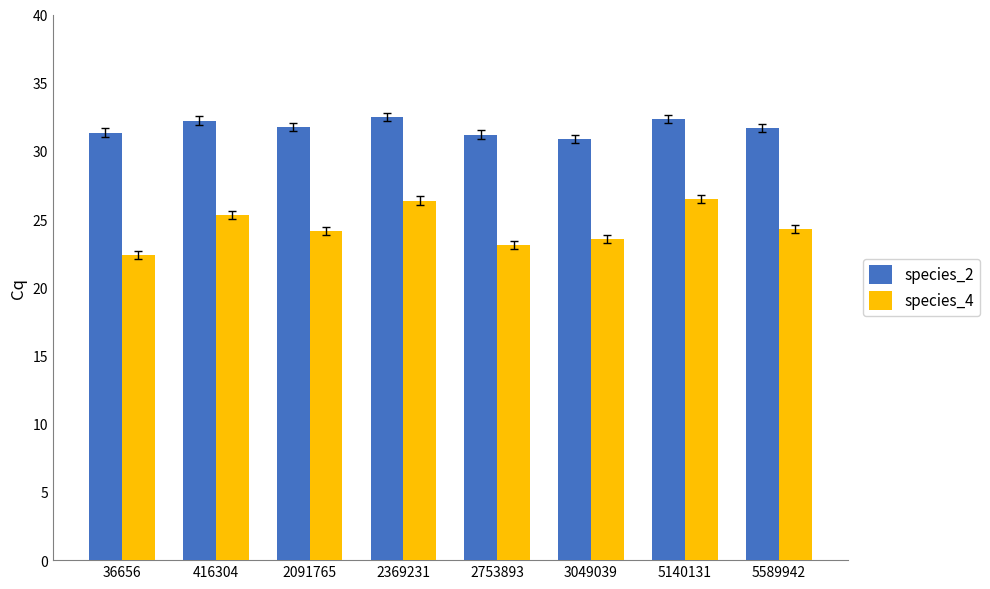

What are all the series names shown in the legend?

species_2, species_4